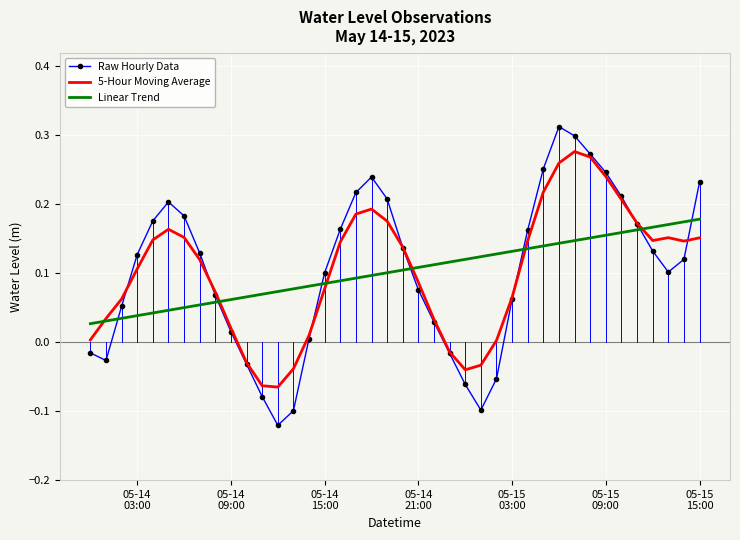

True or false: Raw Hourly Data and Linear Trend intersect in this chart.

True